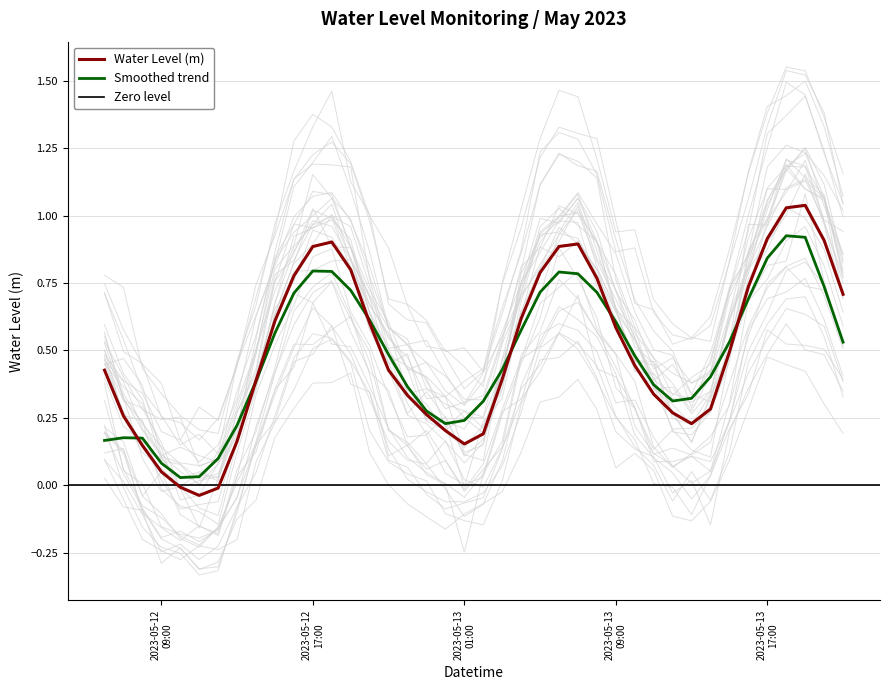

Does the chart display data point markers on the line(s)?

No